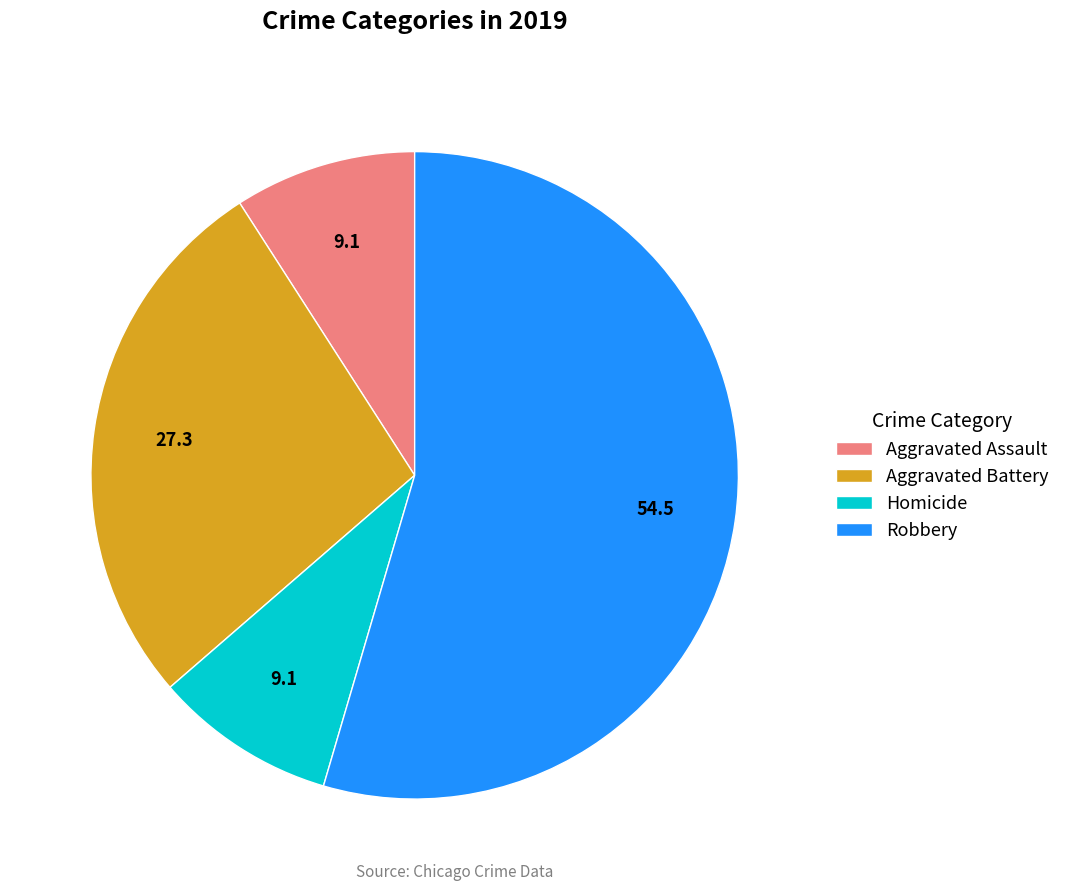

Which slice is the largest?

Robbery